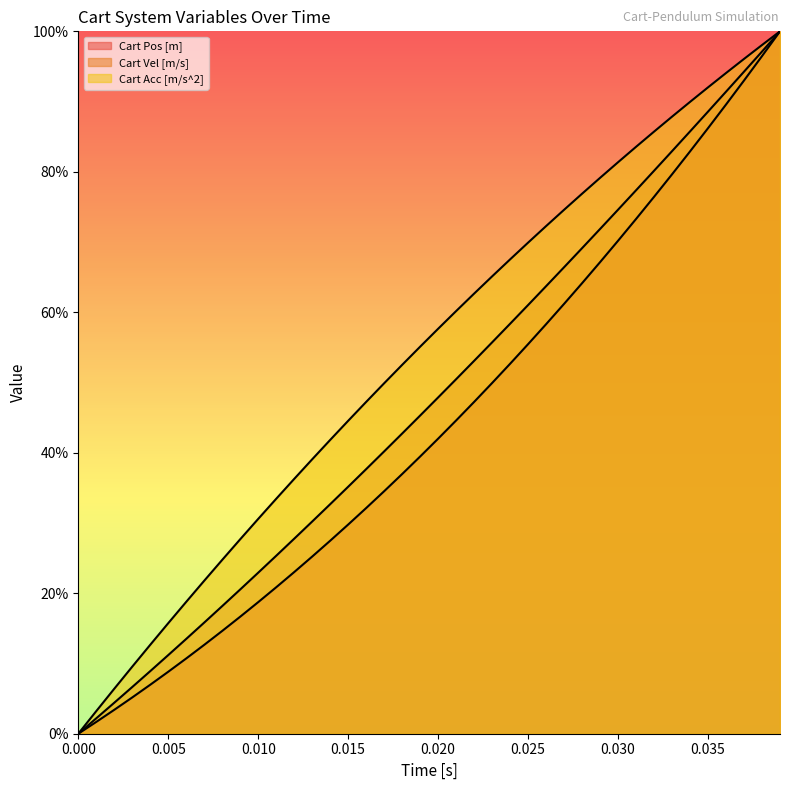

How many values in Cart Vel [m/s] are above zero?

39